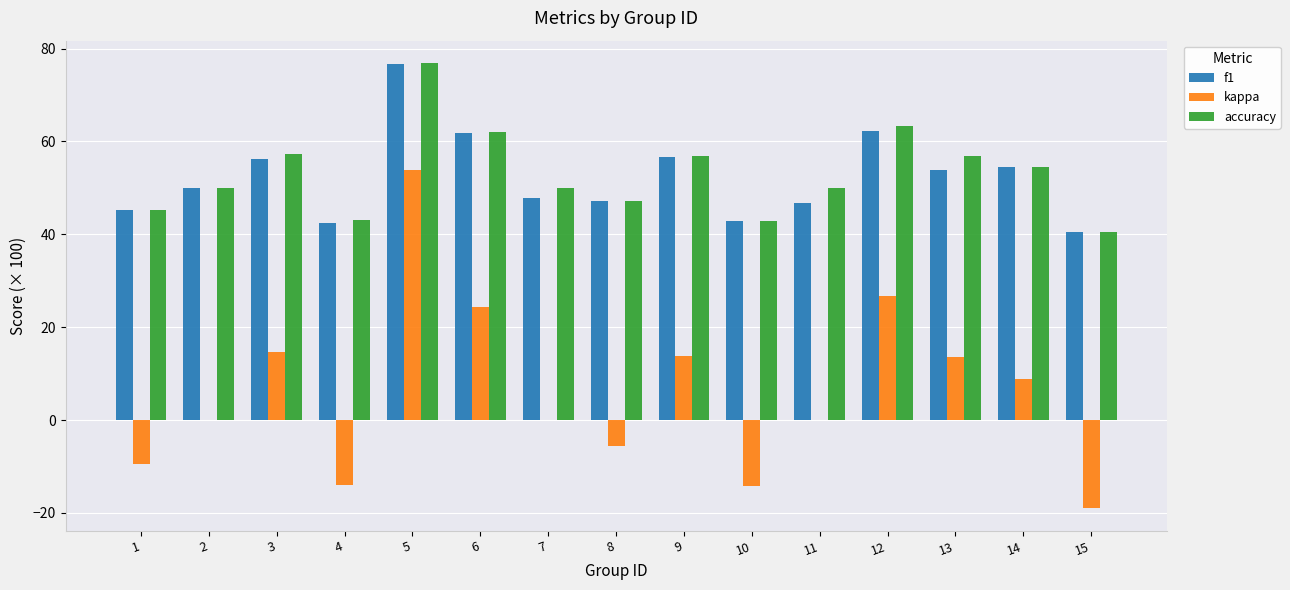

What is the approximate value of f1 at 2?

50.0